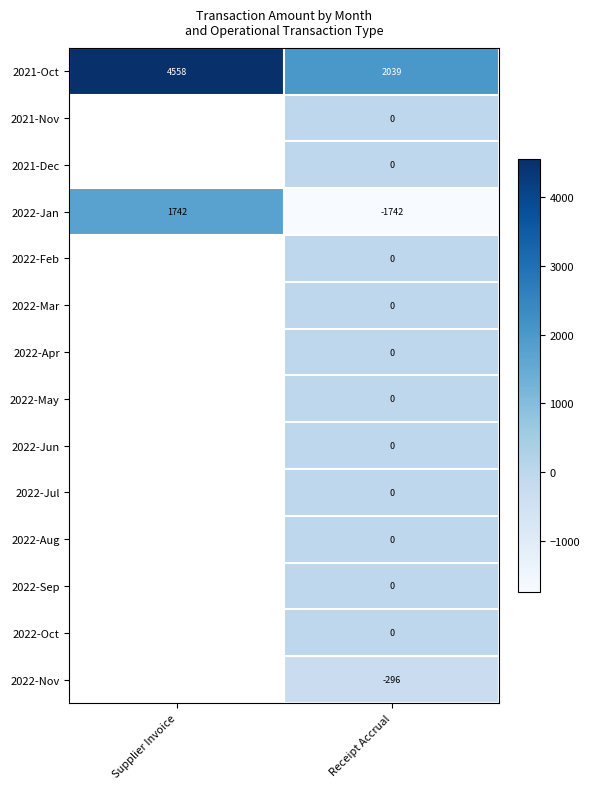

Is the value of 2022-Jun at Receipt Accrual greater than the value of 2021-Oct at Supplier Invoice?

No